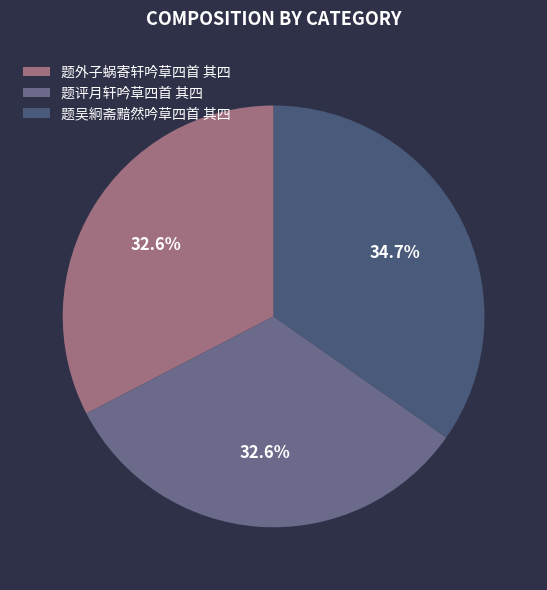

Approximately how many times larger is the value at 题评月轩吟草四首 其四 compared to 题外子蜗寄轩吟草四首 其四?

1.0